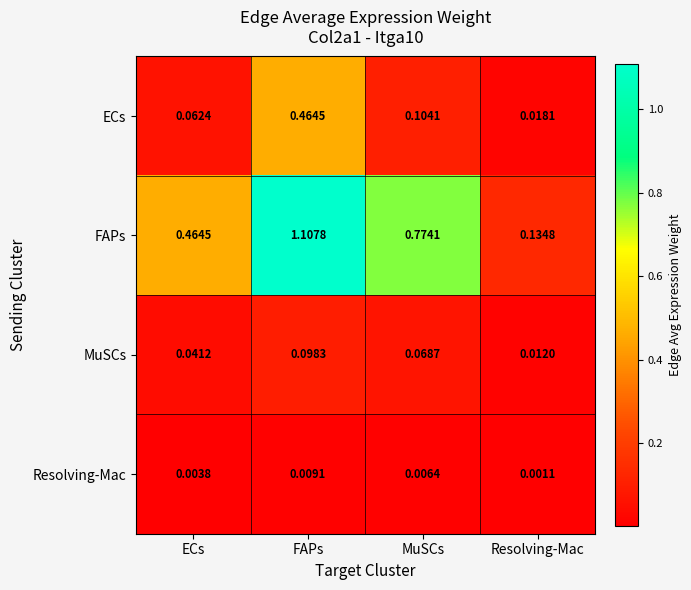

Rank the series at FAPs from highest to lowest value.

FAPs, ECs, MuSCs, Resolving-Mac